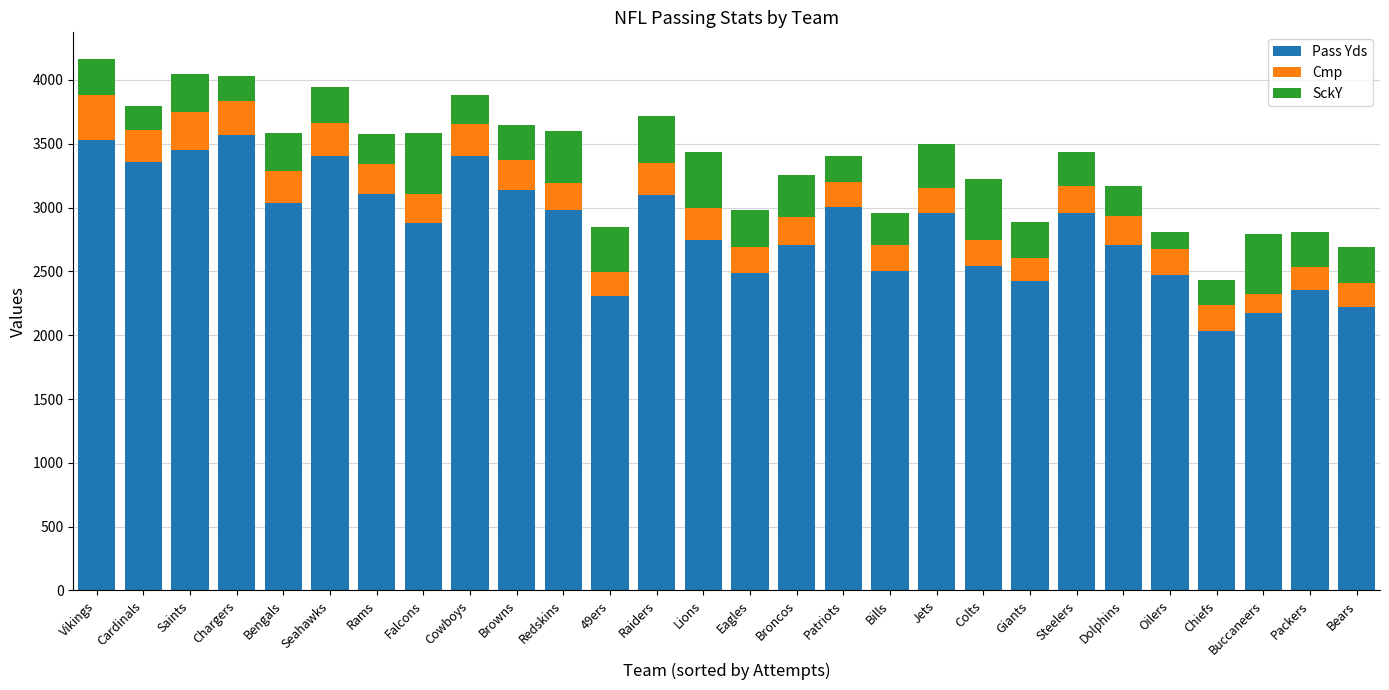

True or false: Pass Yds has a value of 1225 at Packers.

False